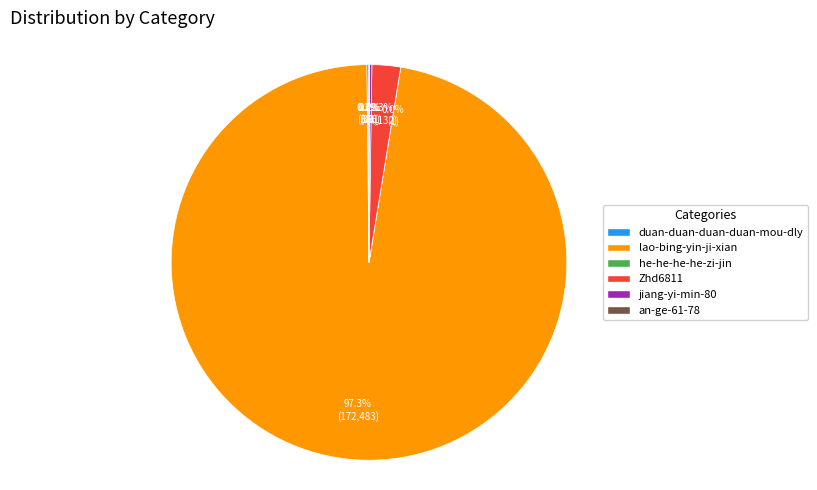

What is the largest slice in the pie chart?

lao-bing-yin-ji-xian